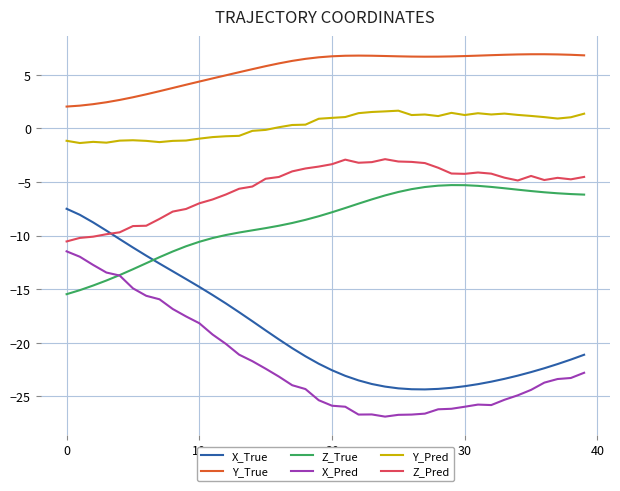

Which series has the largest total across all categories?

Y_True